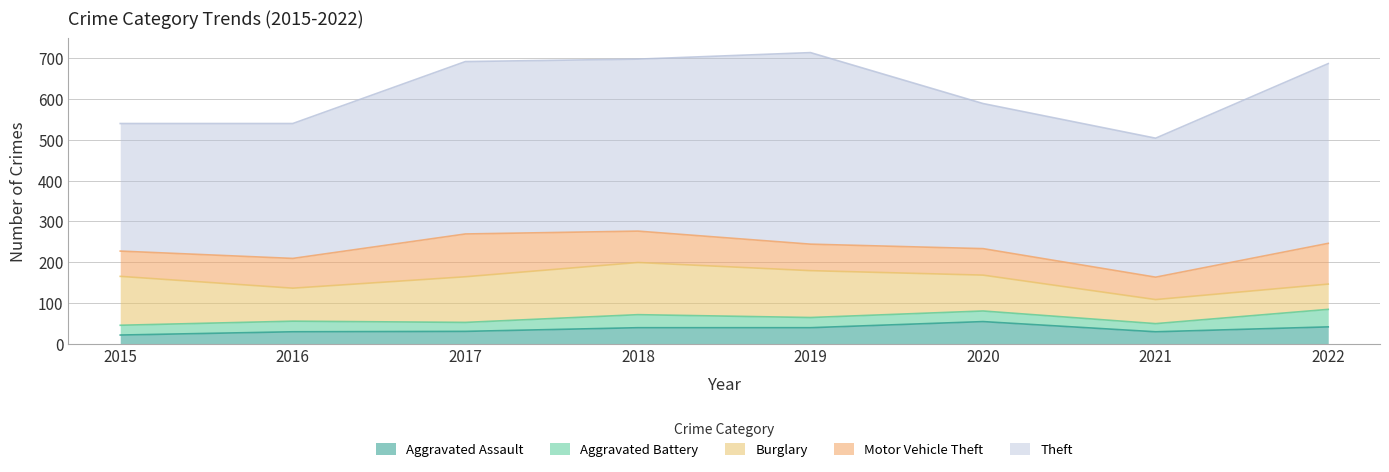

What are all the series names shown in the legend?

Aggravated Assault, Aggravated Battery, Burglary, Motor Vehicle Theft, Theft